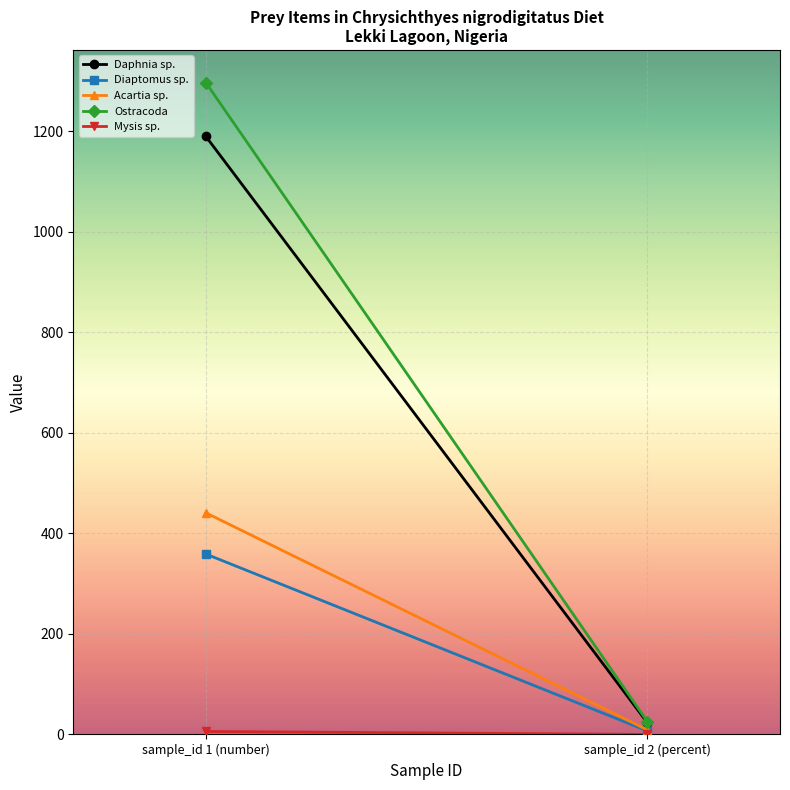

At sample_id 2 (percent), list the series in order from smallest to largest.

Mysis sp., Diaptomus sp., Acartia sp., Daphnia sp., Ostracoda